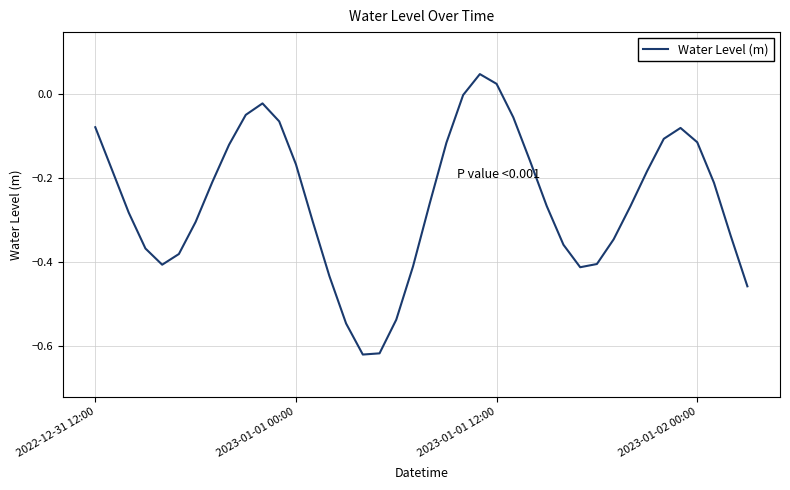

What is the difference between the maximum and minimum values?

0.7